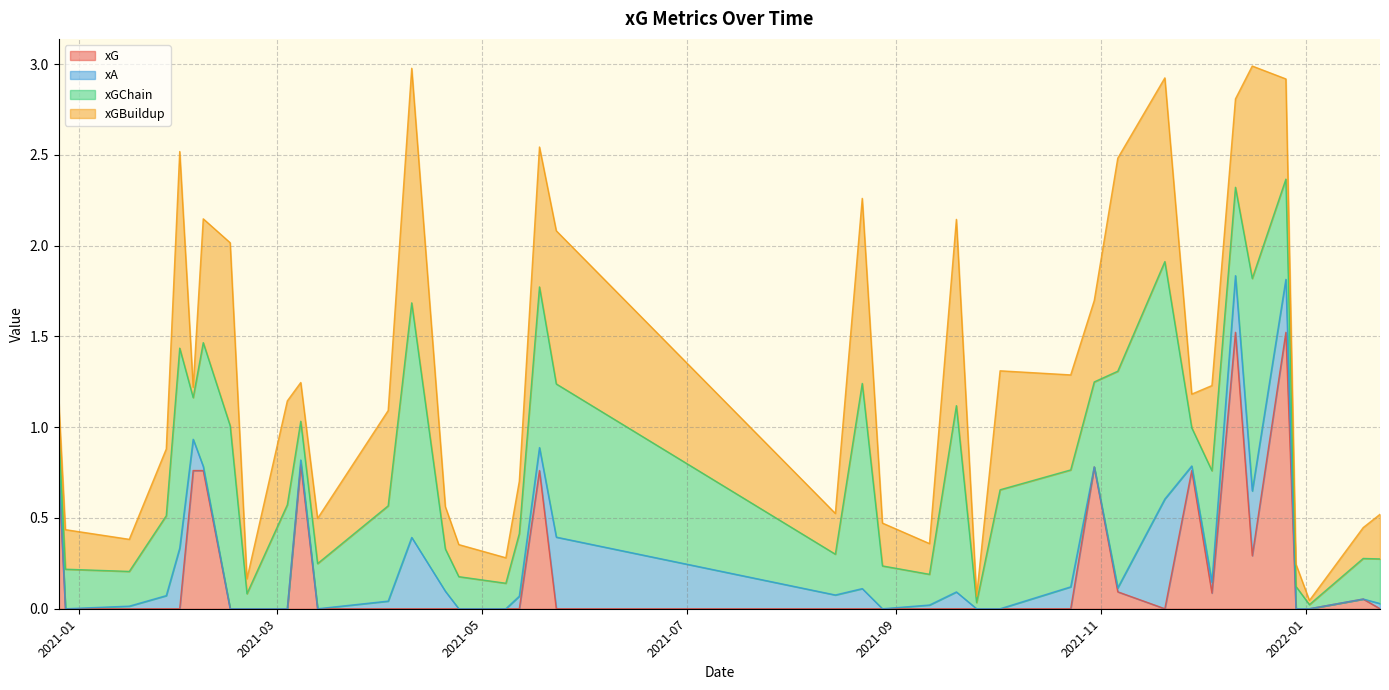

At which category is the sum across all series the highest?

2021-12-16